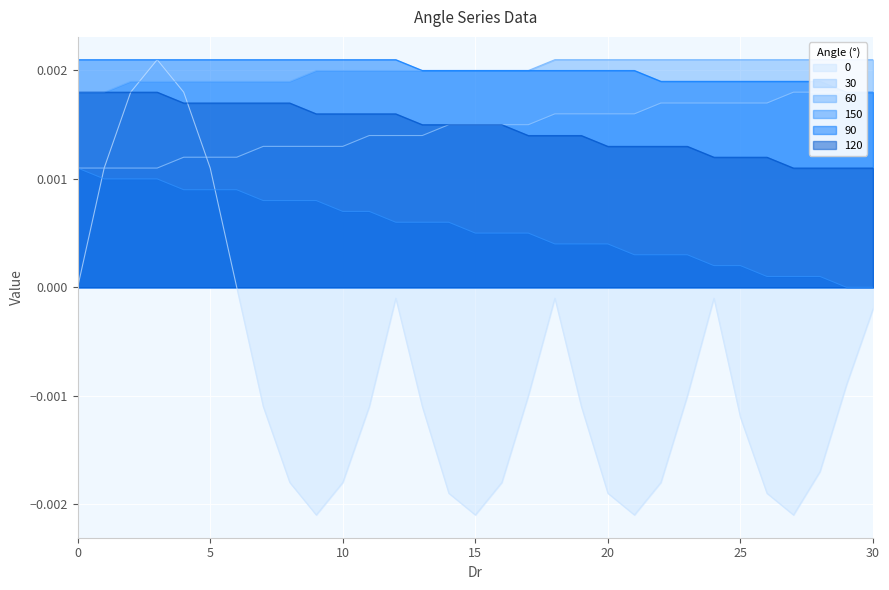

Is the value of 120 at 27 greater than the value of 30 at 18?

No